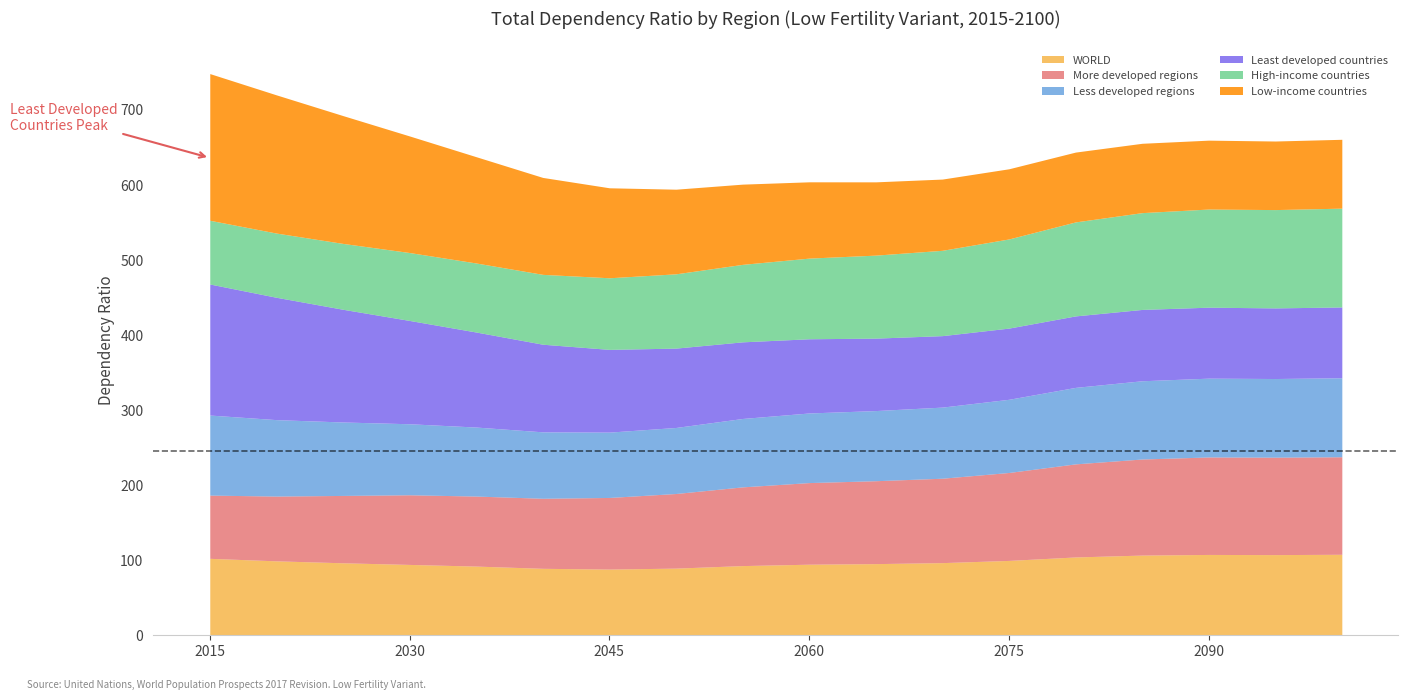

Between 2055 and 2065, which series saw the biggest shift?

Low-income countries